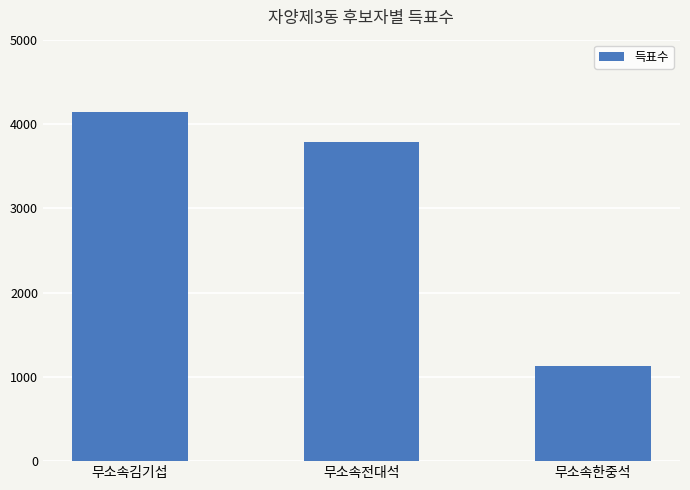

How many values are between 1130 and 4141?

3